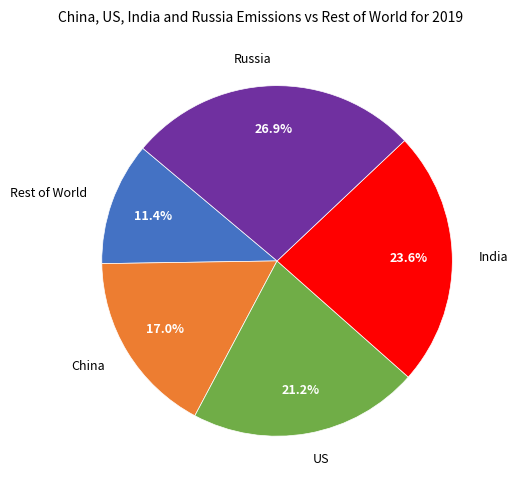

Between Rest of World and China, which is larger?

China